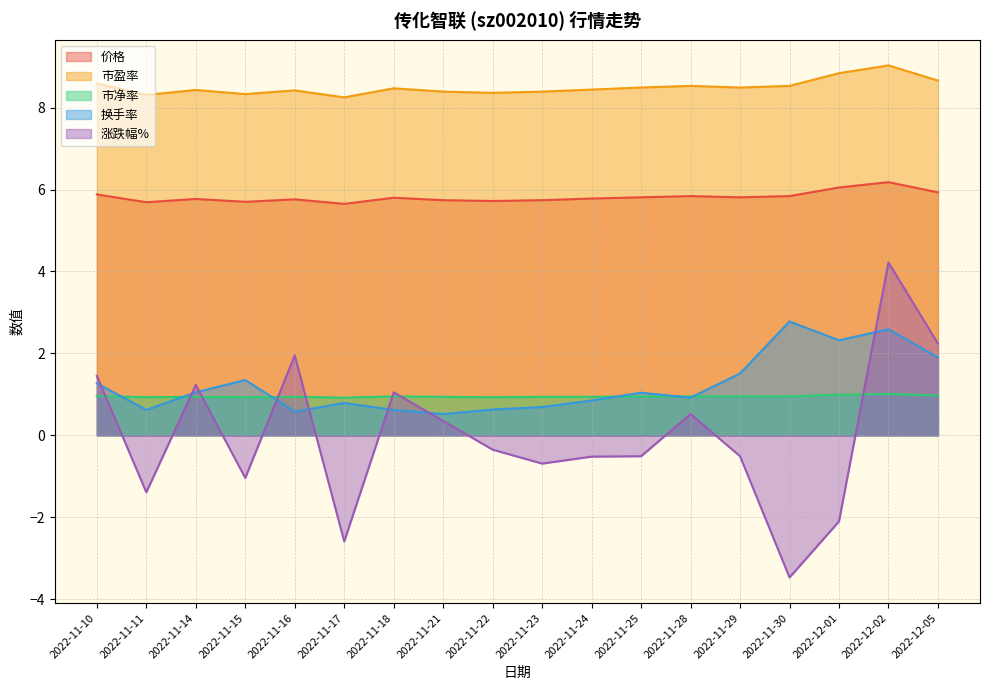

What is the label of the 12th point from the left?

2022-11-25